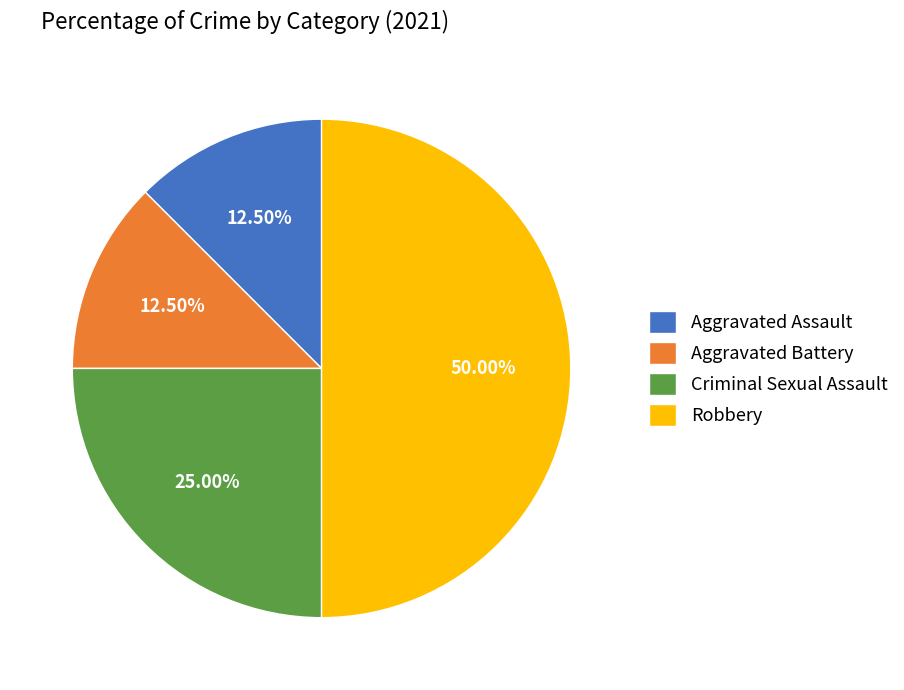

Which slice is the largest?

Robbery